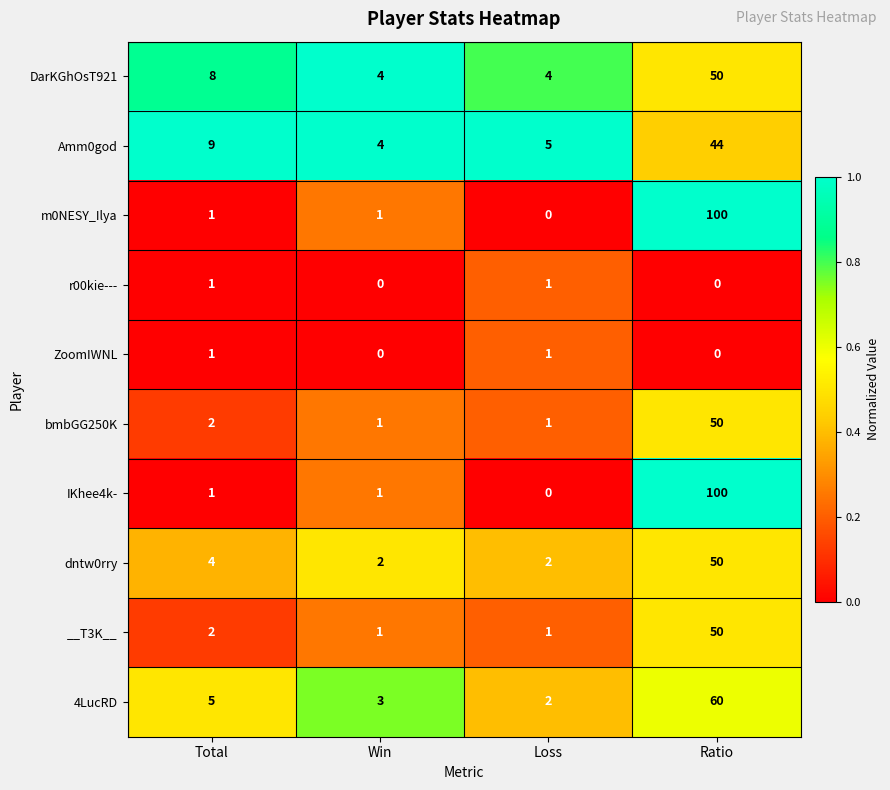

What is the total value across all series at Win?

17